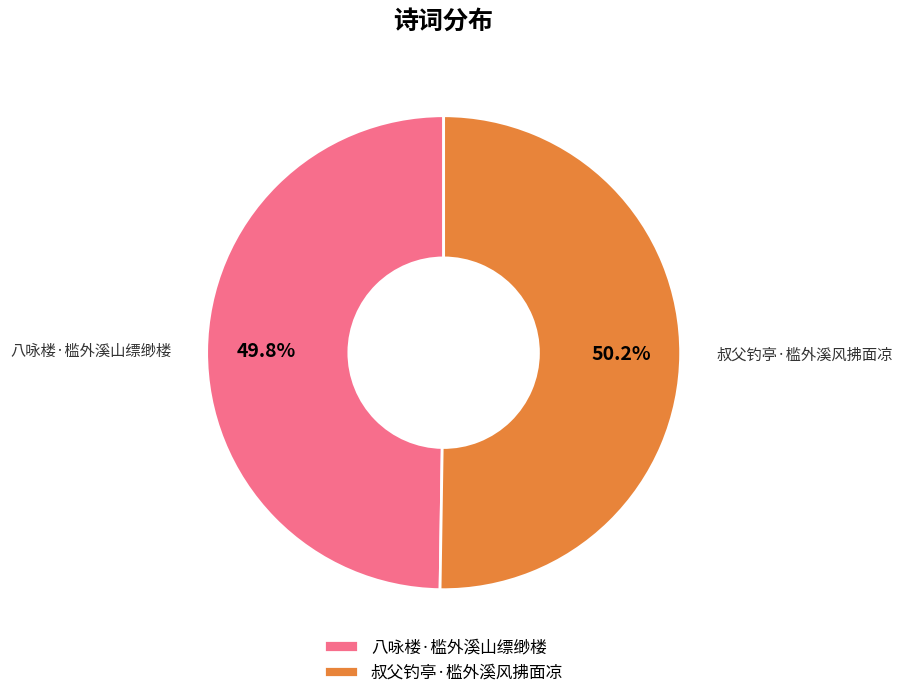

Does any single category account for the majority?

Yes